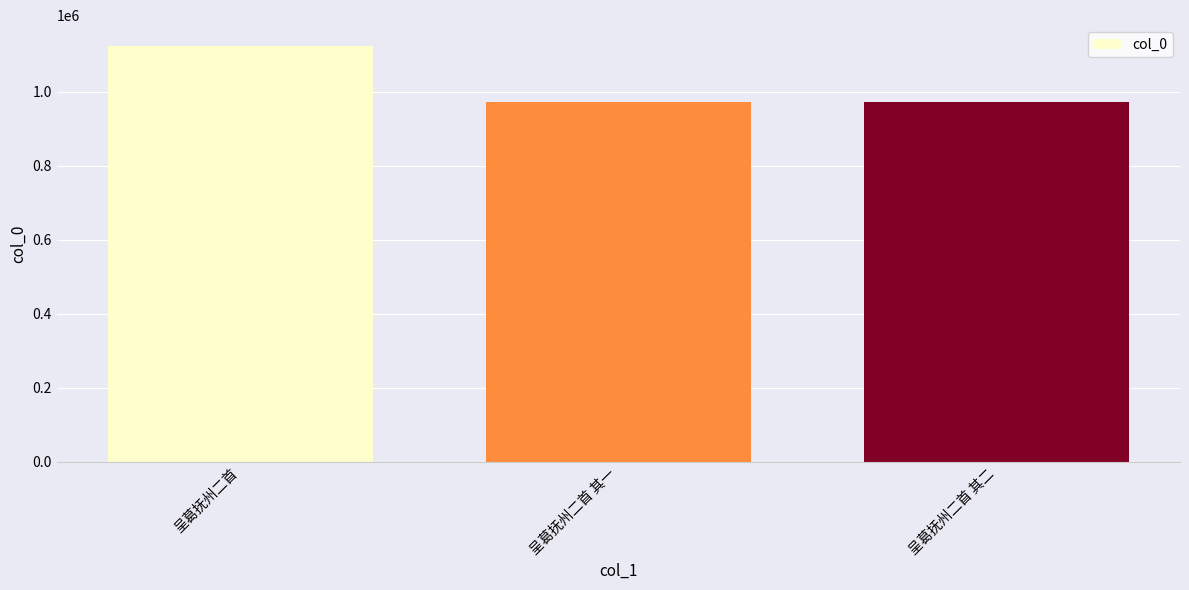

What is the sum of the values at 呈葛抚州二首 其二 and 呈葛抚州二首?

2096354